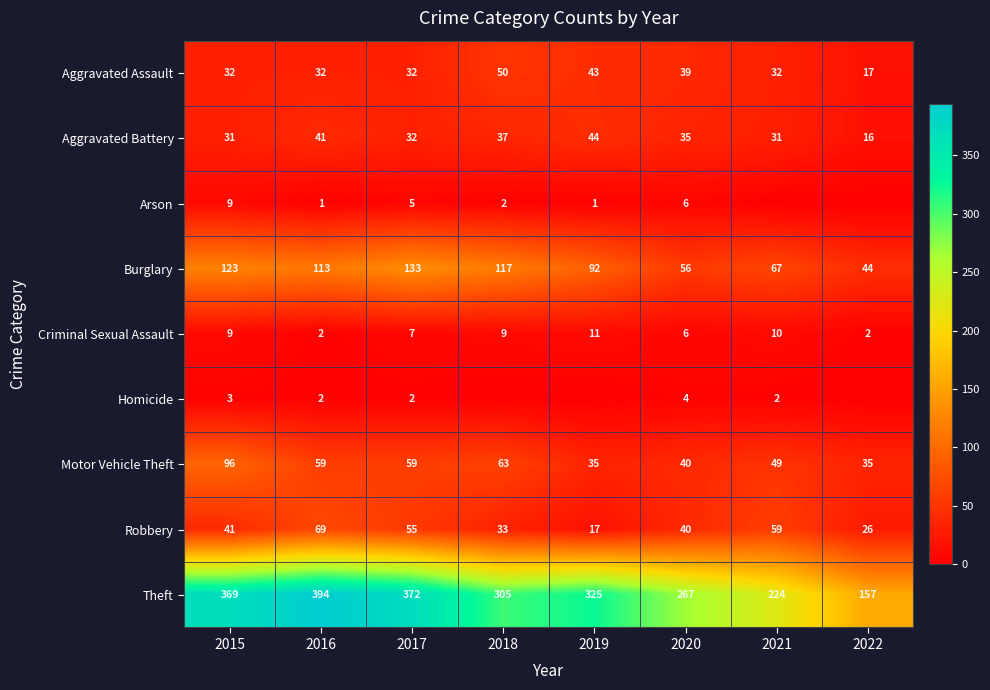

Is it true that Homicide equals 2 at 2016?

True